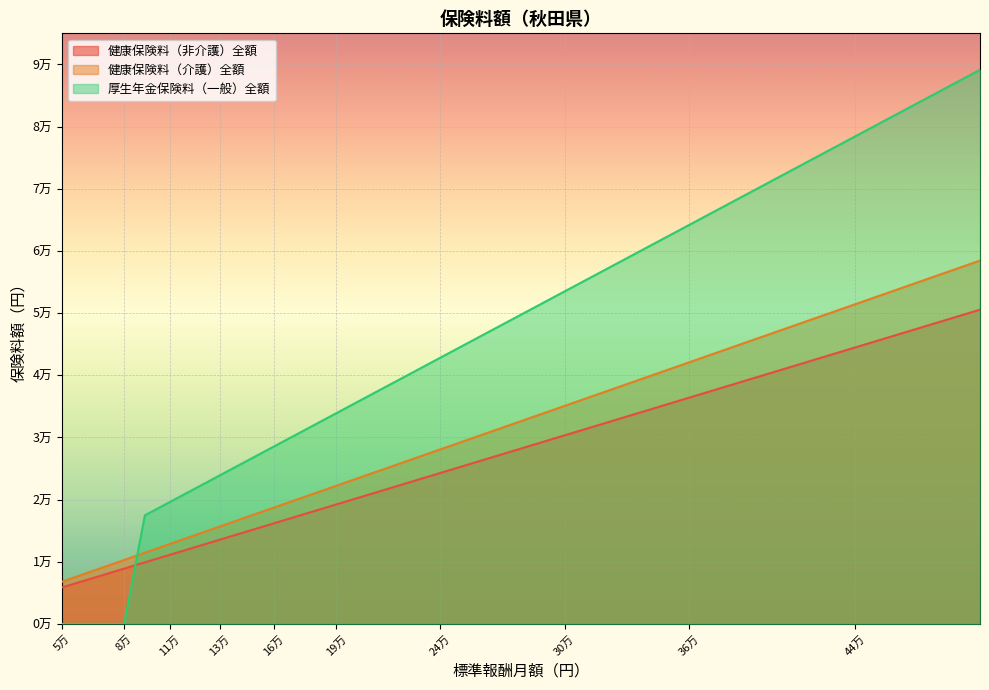

Which category has the lowest value in the 健康保険料（非介護）全額 series?

5万